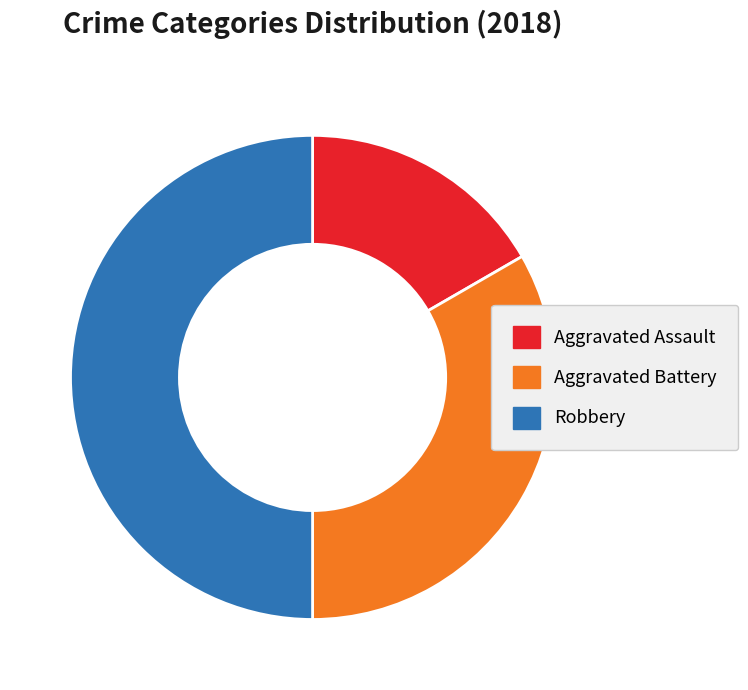

How many segments does this pie chart have?

3